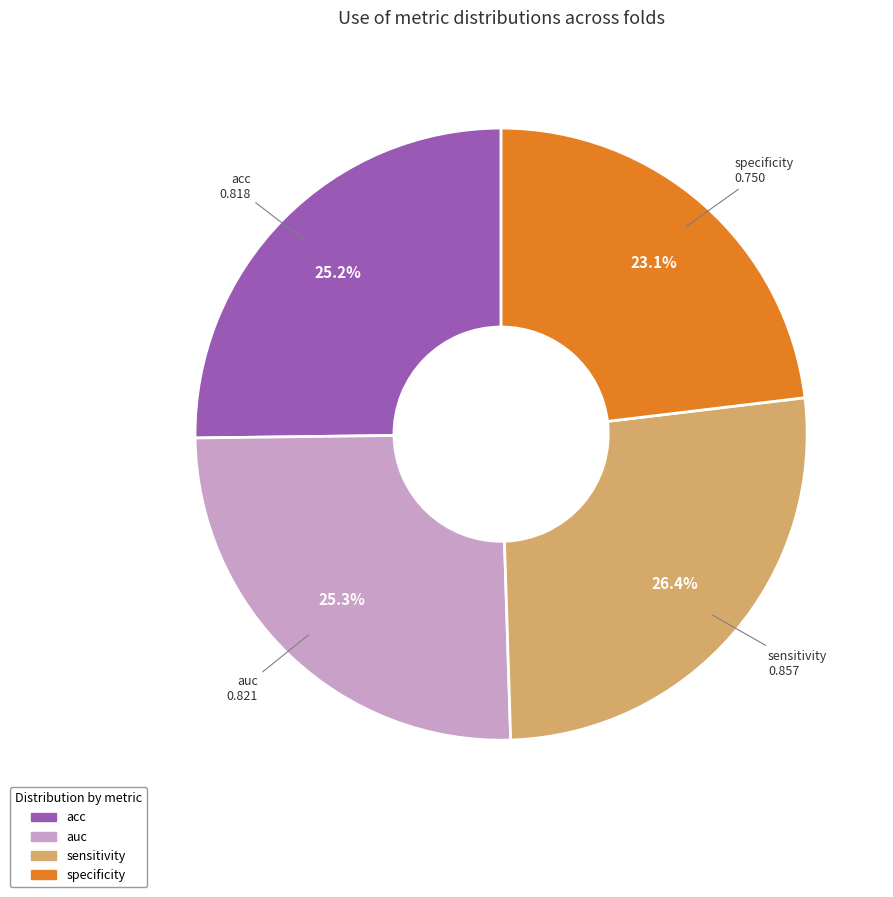

What is the smallest slice in the pie chart?

specificity